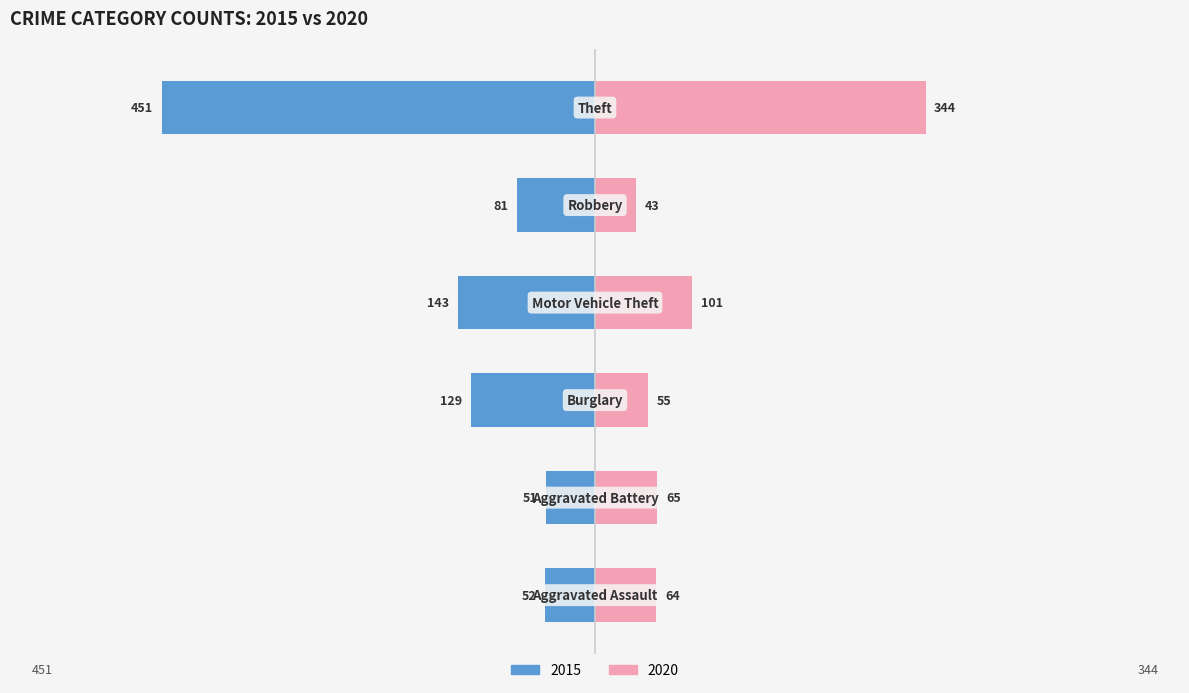

Which category has the highest value across all series?

Theft